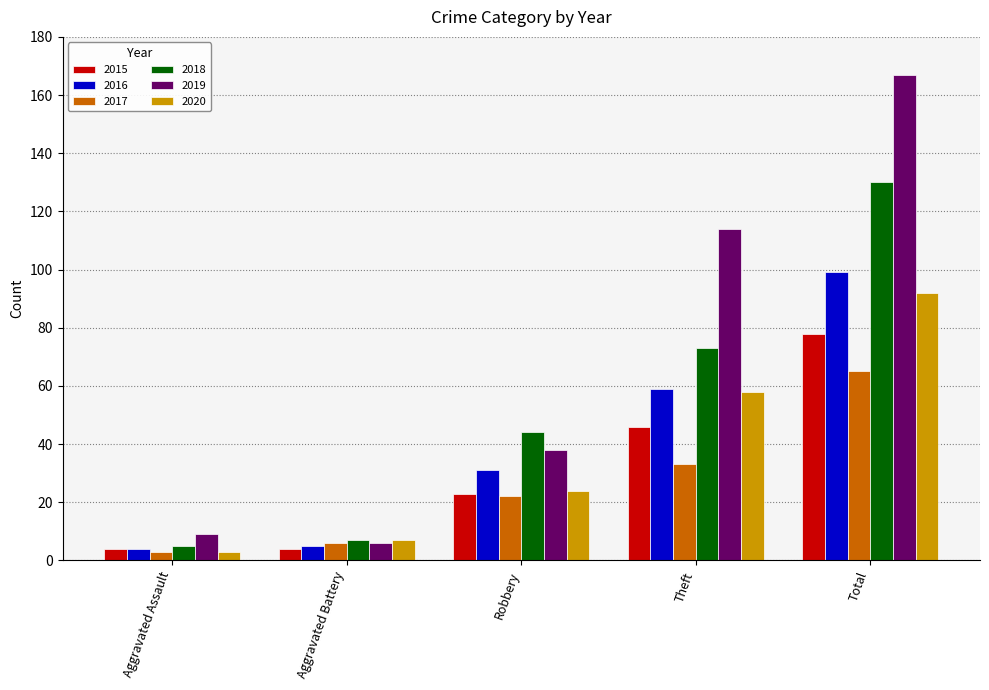

Where is 2018 nearest to the value 67?

Theft